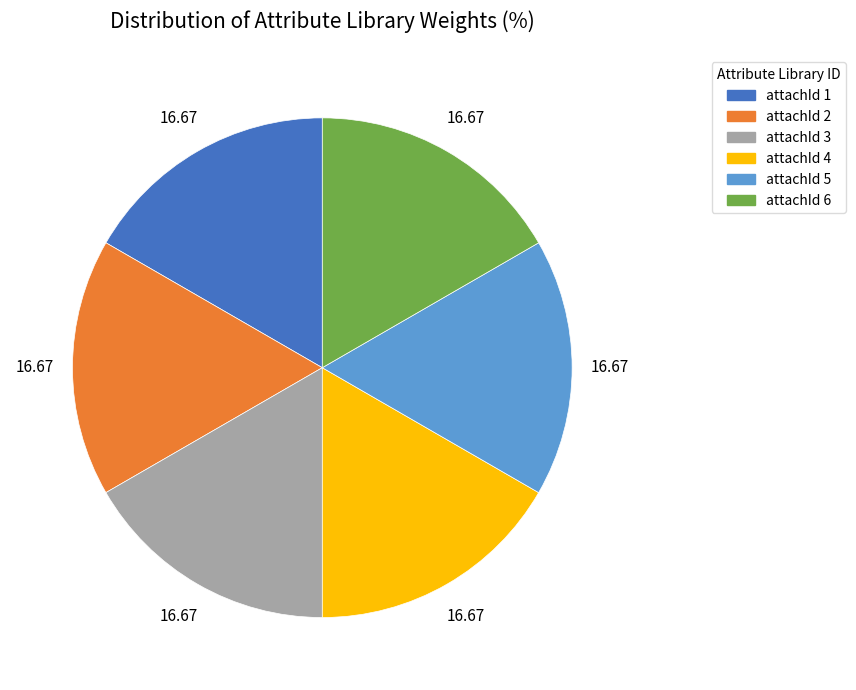

Does any single category account for the majority?

No